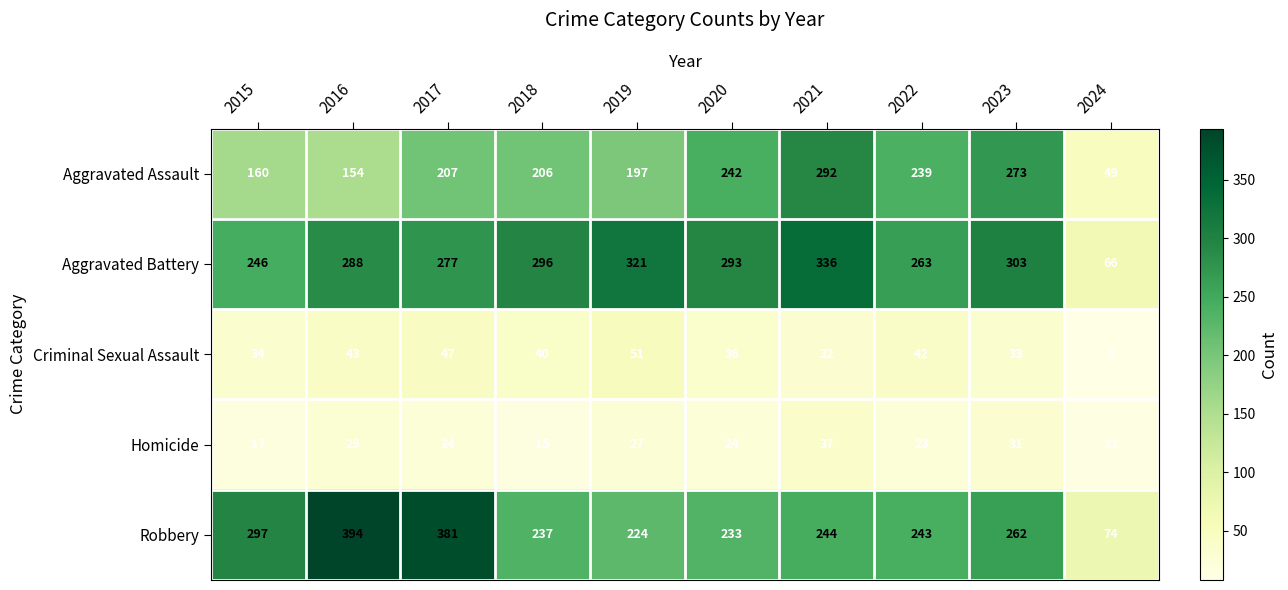

At 2018, list the series in order from largest to smallest.

Aggravated Battery, Robbery, Aggravated Assault, Criminal Sexual Assault, Homicide